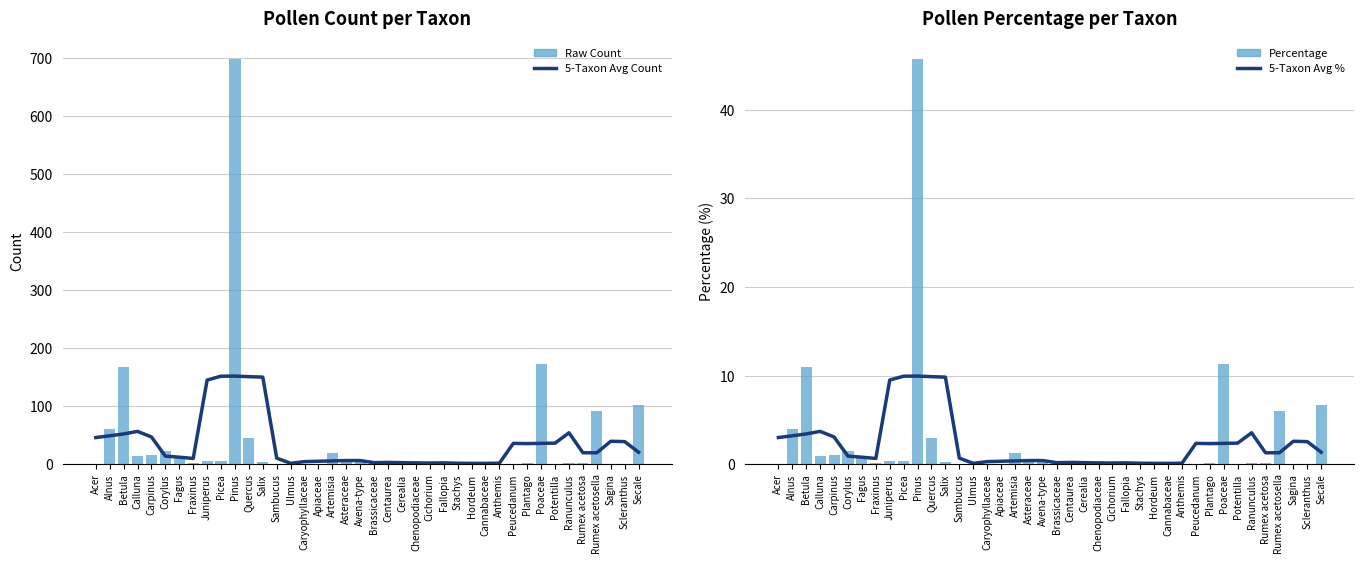

What is the difference between the second highest and minimum values in the Raw Count series?

172.0